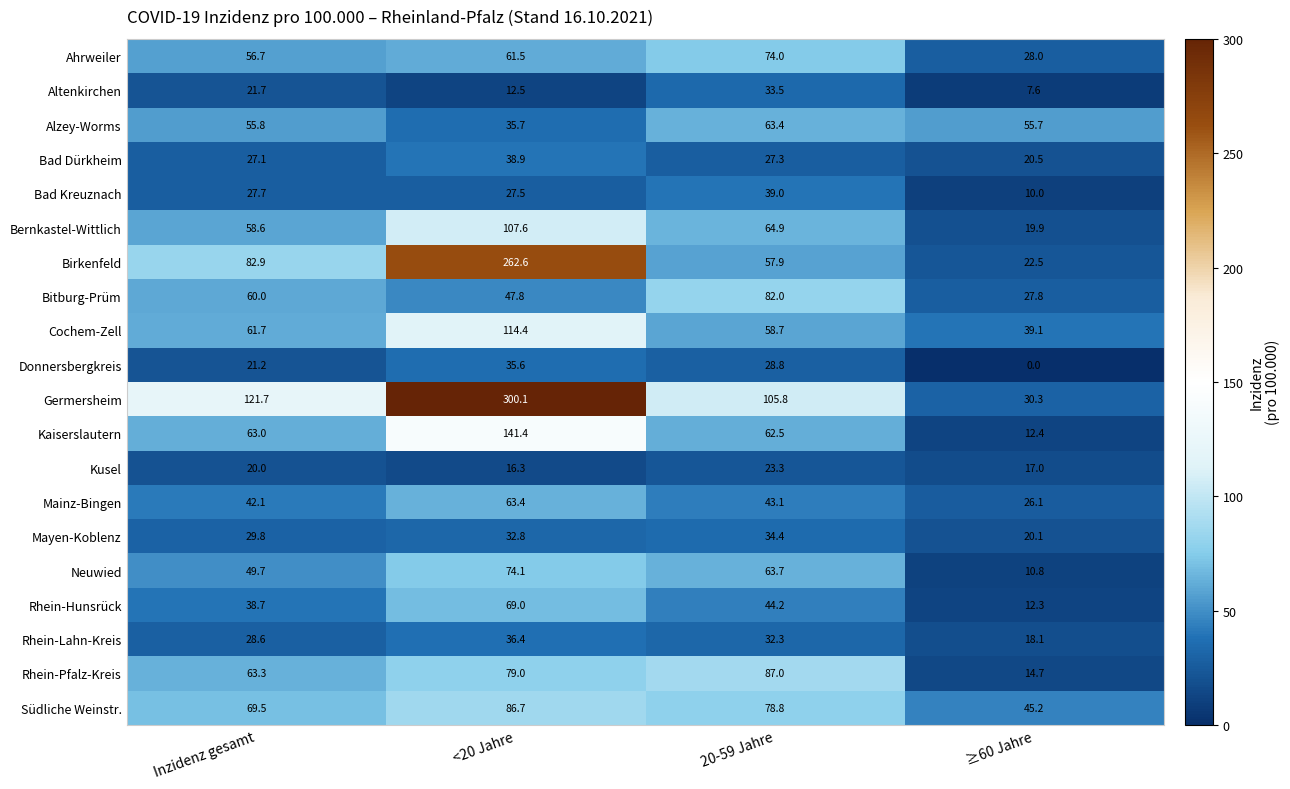

The value of Cochem-Zell at 20-59 Jahre is 38.3. True or false?

False